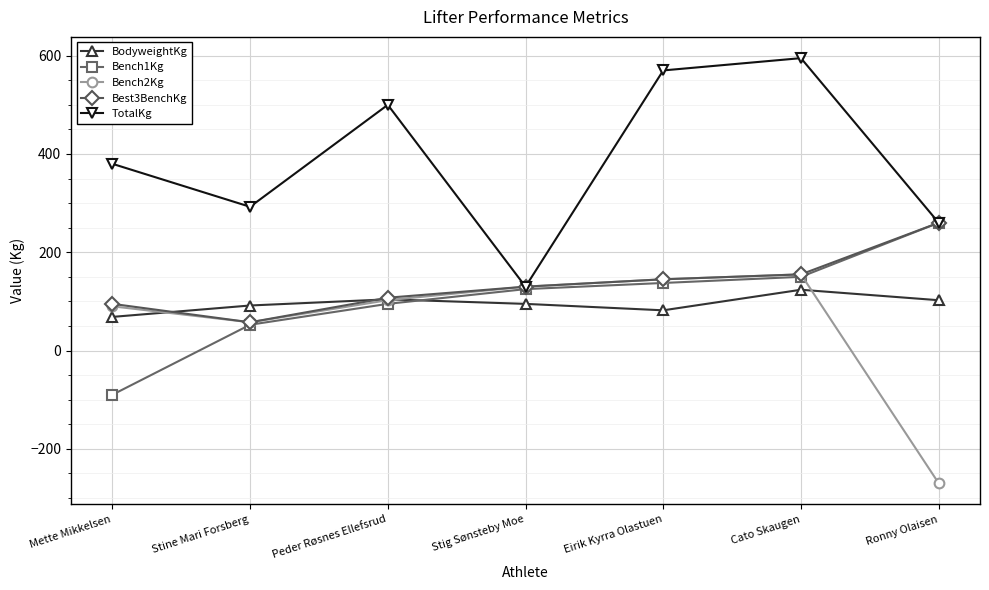

Which series changed the most between Stig Sønsteby Moe and Cato Skaugen?

TotalKg